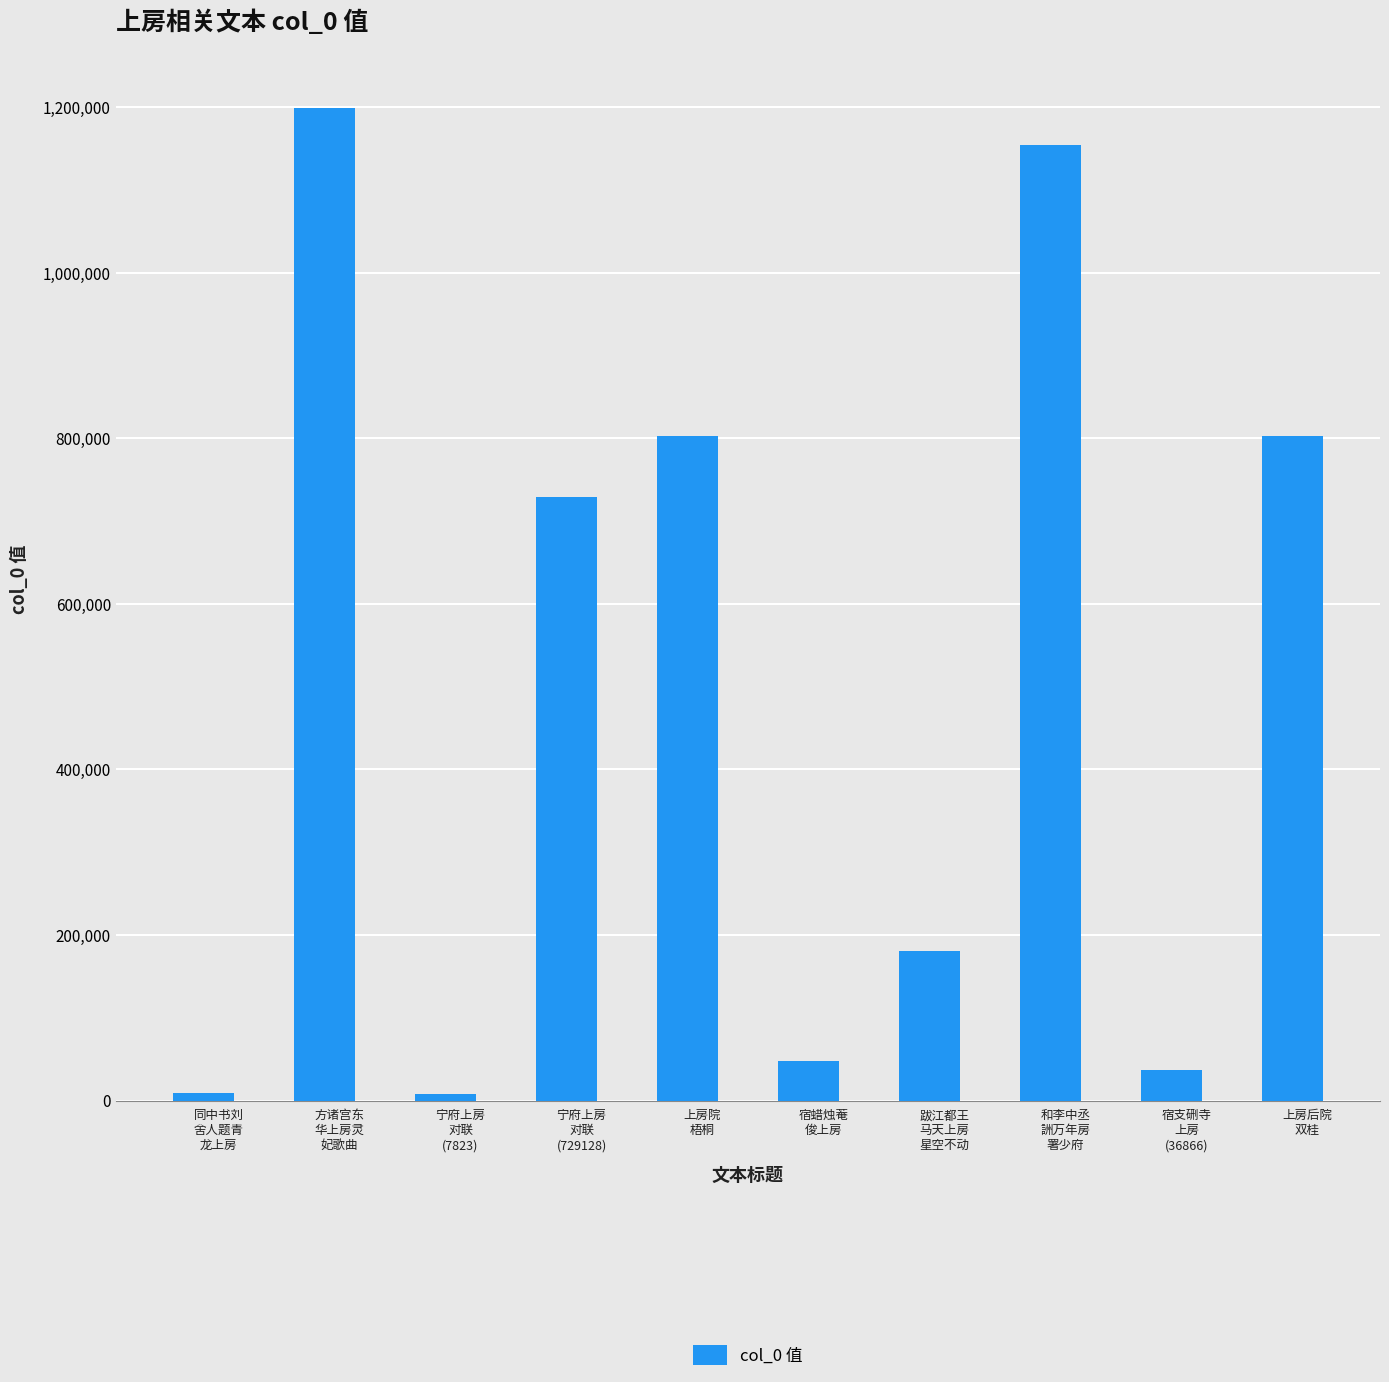

What is the difference between the values at 宁府上房
对联
(7823) and 宿蜡烛菴
俊上房?

39885